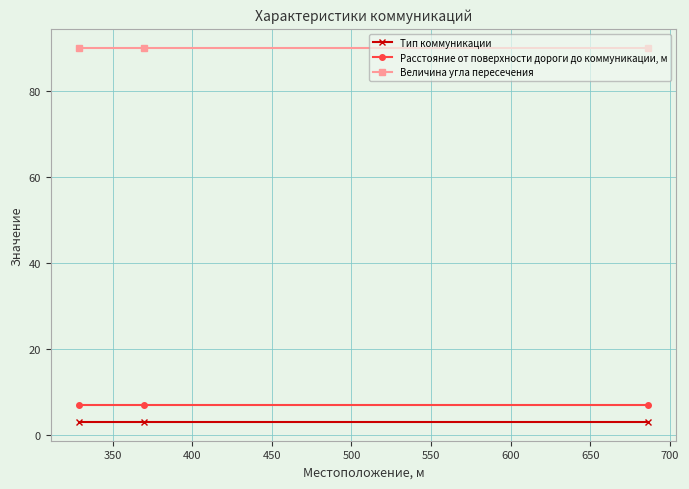

Rank the series by their maximum value, from highest to lowest.

Величина угла пересечения, Расстояние от поверхности дороги до коммуникации, м, Тип коммуникации